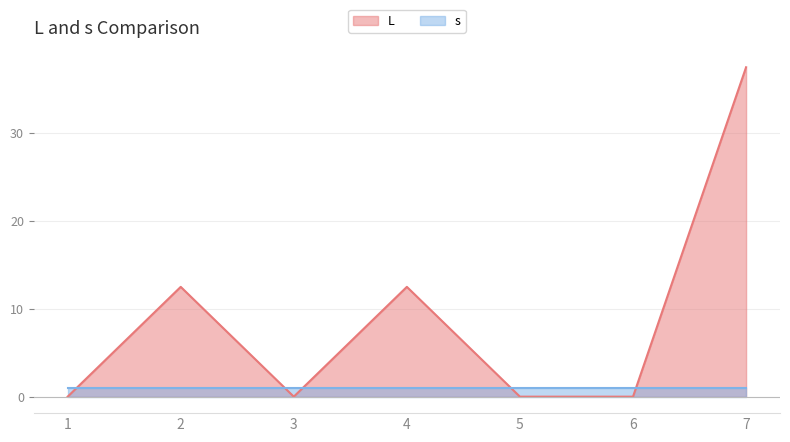

What is the greatest value displayed?

37.5